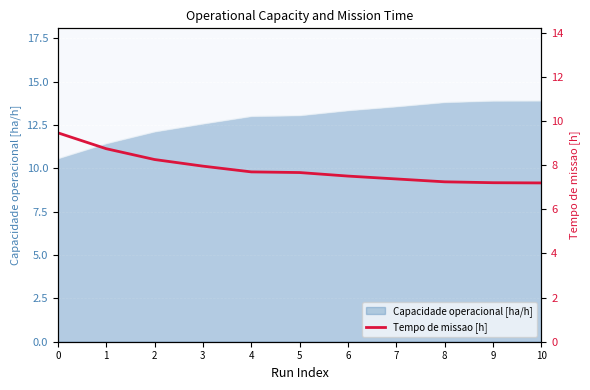

Reading left to right, extract all data points from this chart.

0=9.5	1=8.7	2=8.2	3=8.0	4=7.7	5=7.7	6=7.5	7=7.4	8=7.2	9=7.2	10=7.2